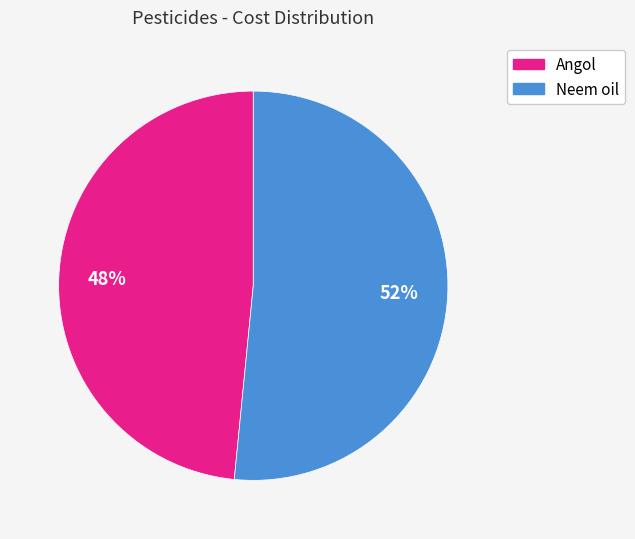

Rank the categories by value from highest to lowest.

Neem oil, Angol